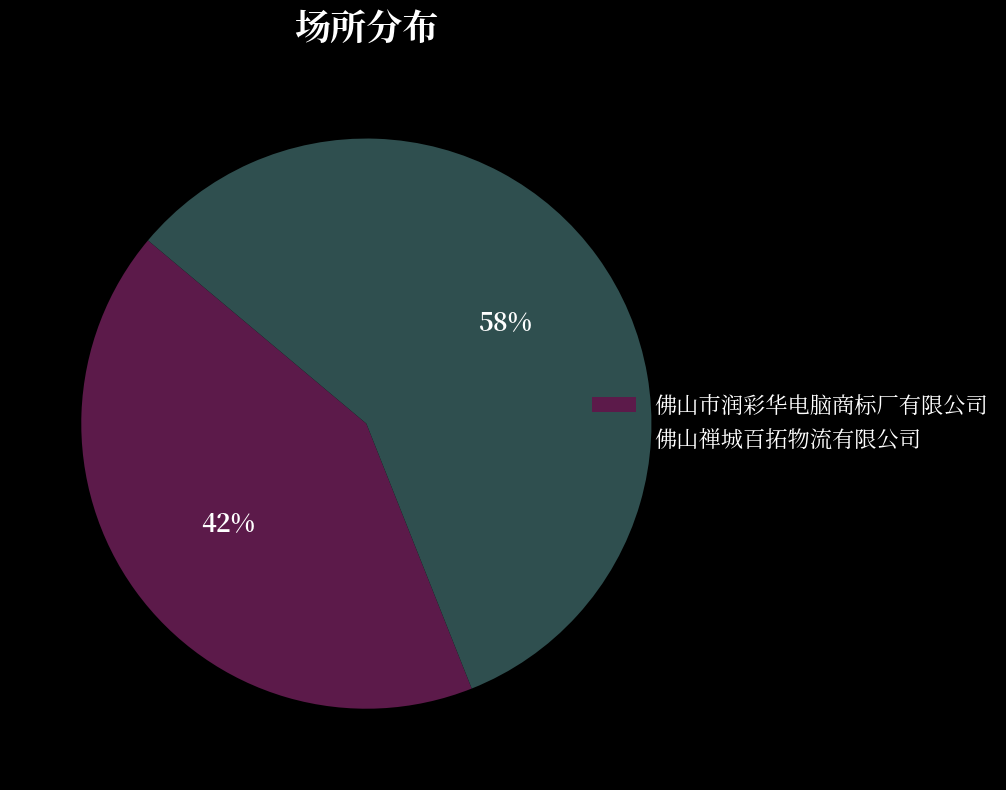

How much of the chart is everything except 佛山市润彩华电脑商标厂有限公司?

57.9%